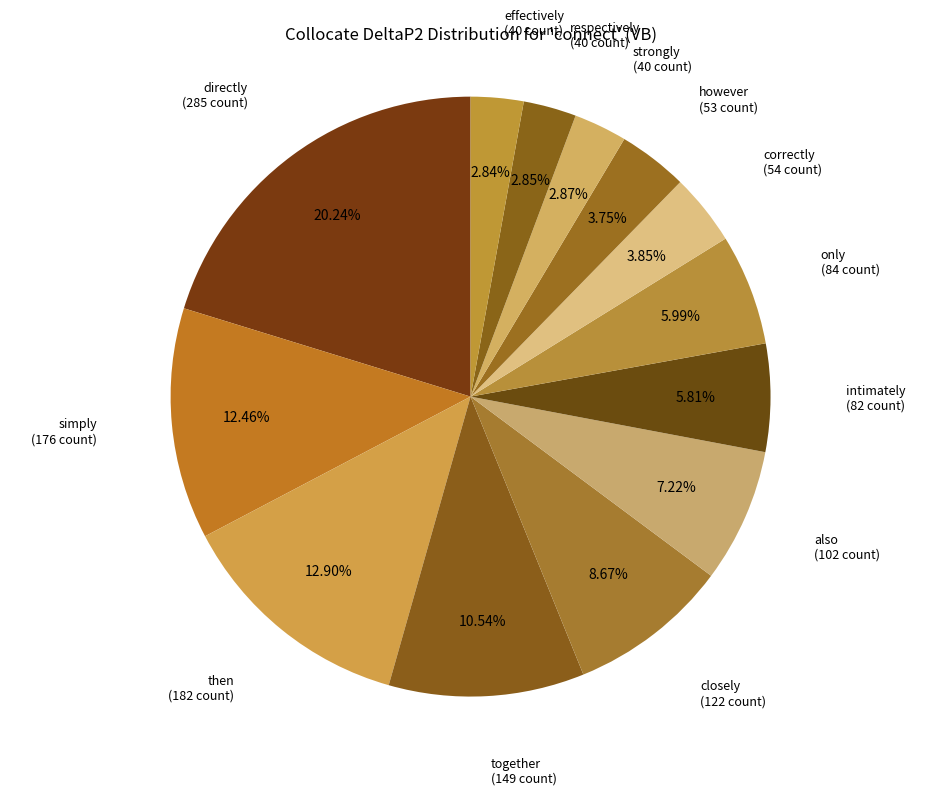

What portion of the pie excludes together?

89.5%